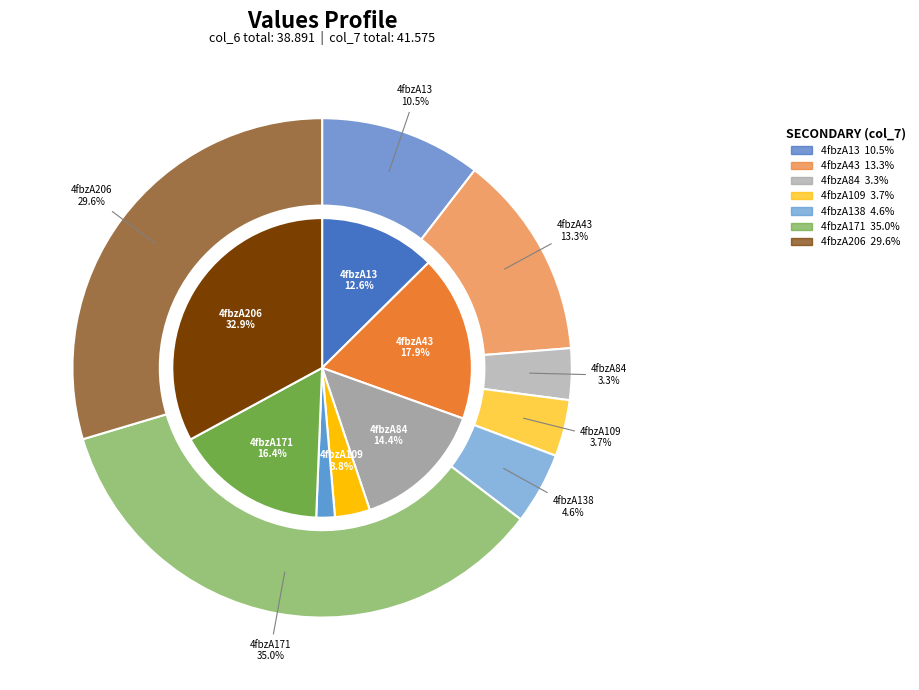

To the nearest percent, what portion does 4fbzA206 represent?

33%